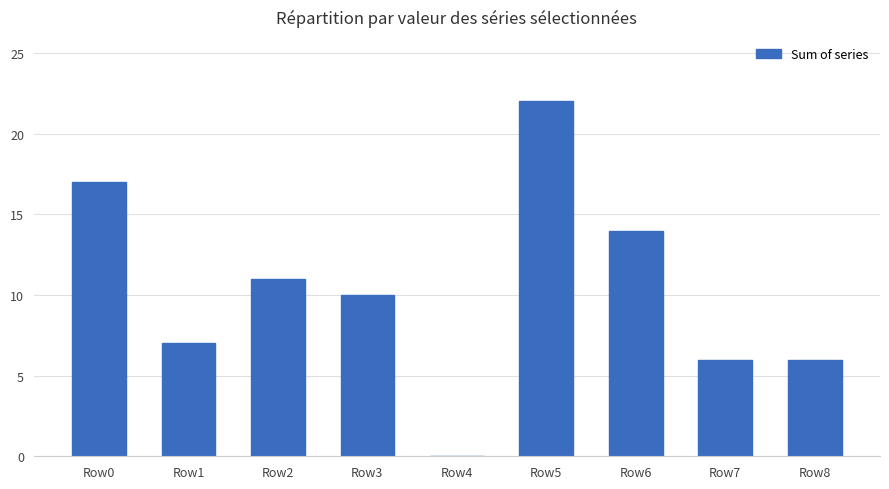

At which label is the value closest to 11?

Row2